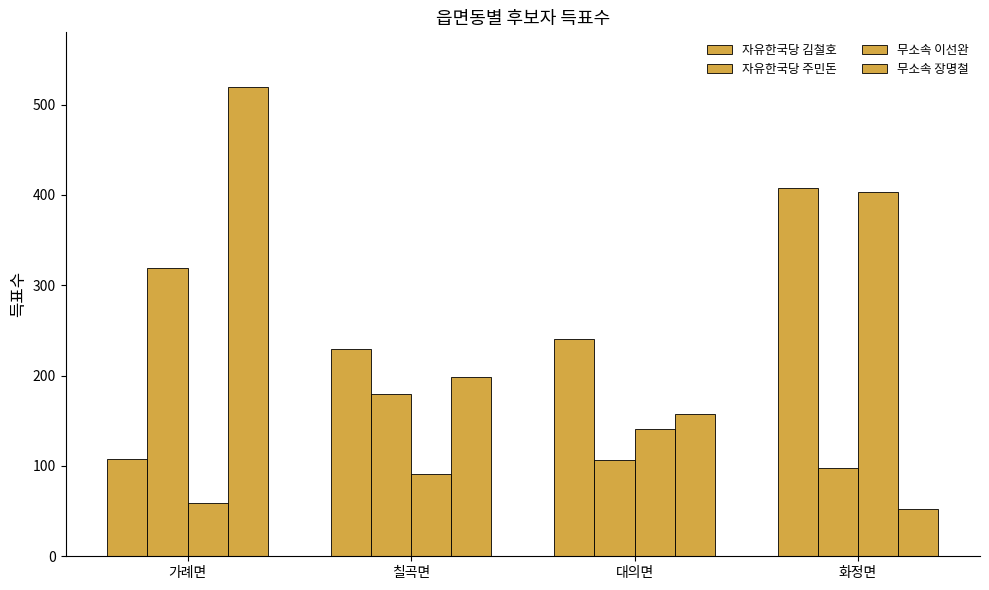

Reading right to left, extract all data points from this chart.

자유한국당 김철호: 408	241	230	108
자유한국당 주민돈: 98	107	180	319
무소속 이선완: 403	141	91	59
무소속 장명철: 52	157	199	520